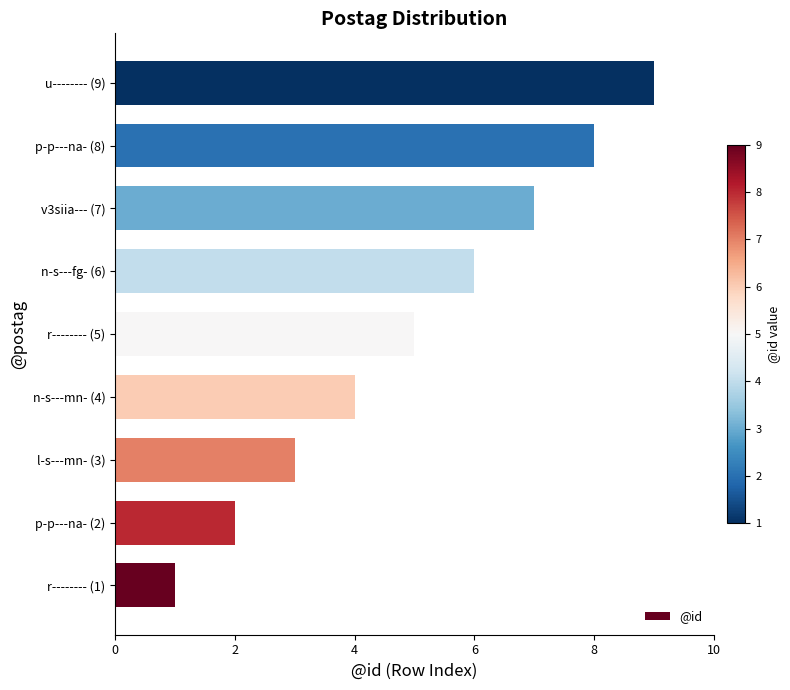

What is the difference between the maximum and second lowest values?

7